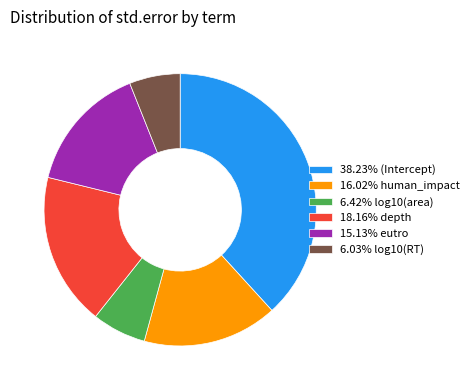

Is 16.02% human_impact the majority of the pie?

No